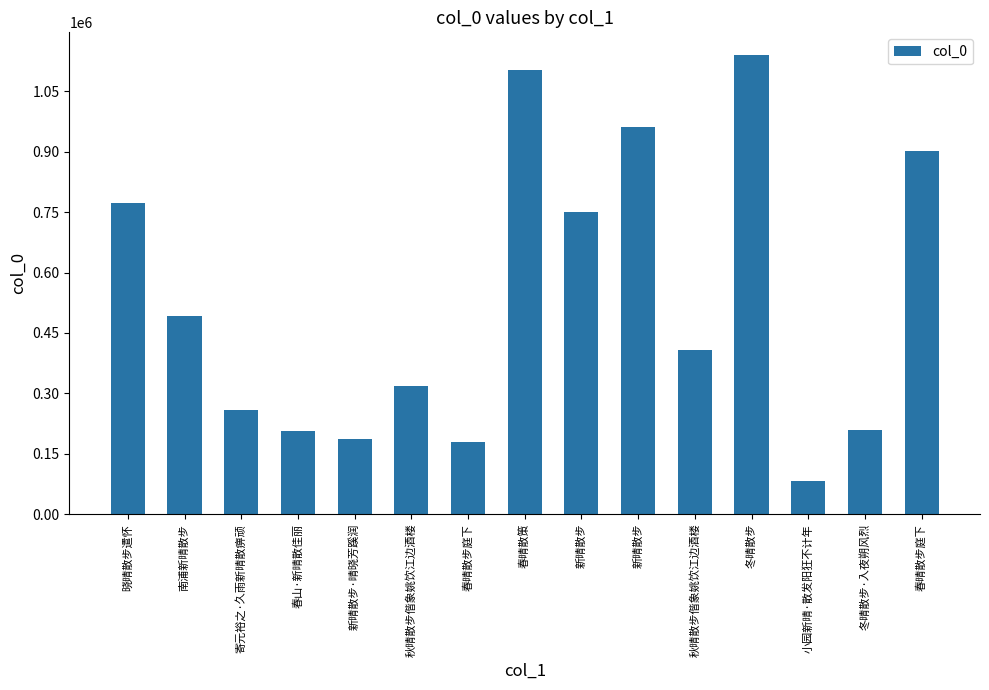

How many data points does each series have?

15